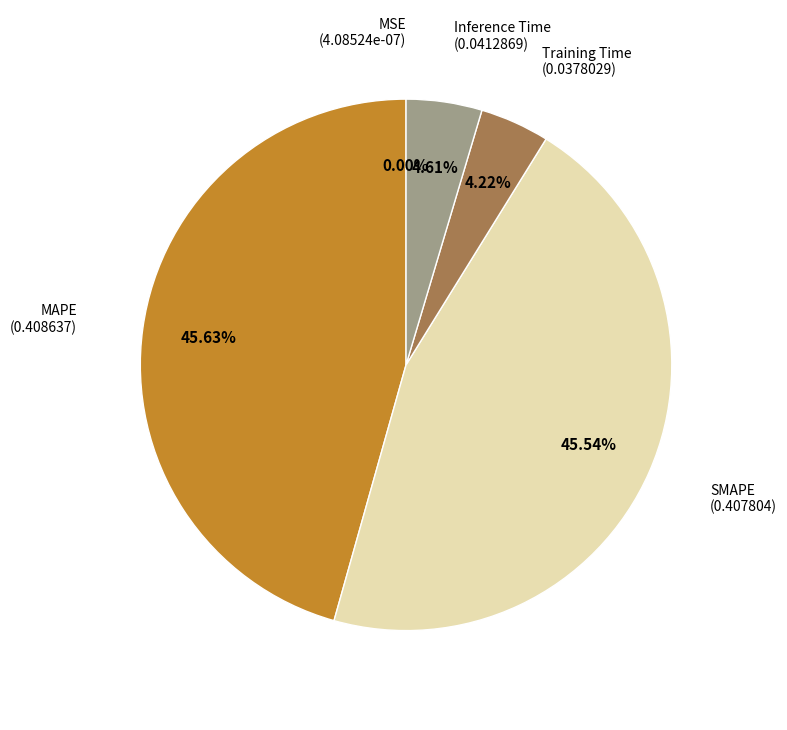

Is there any slice that represents more than half of the pie?

No